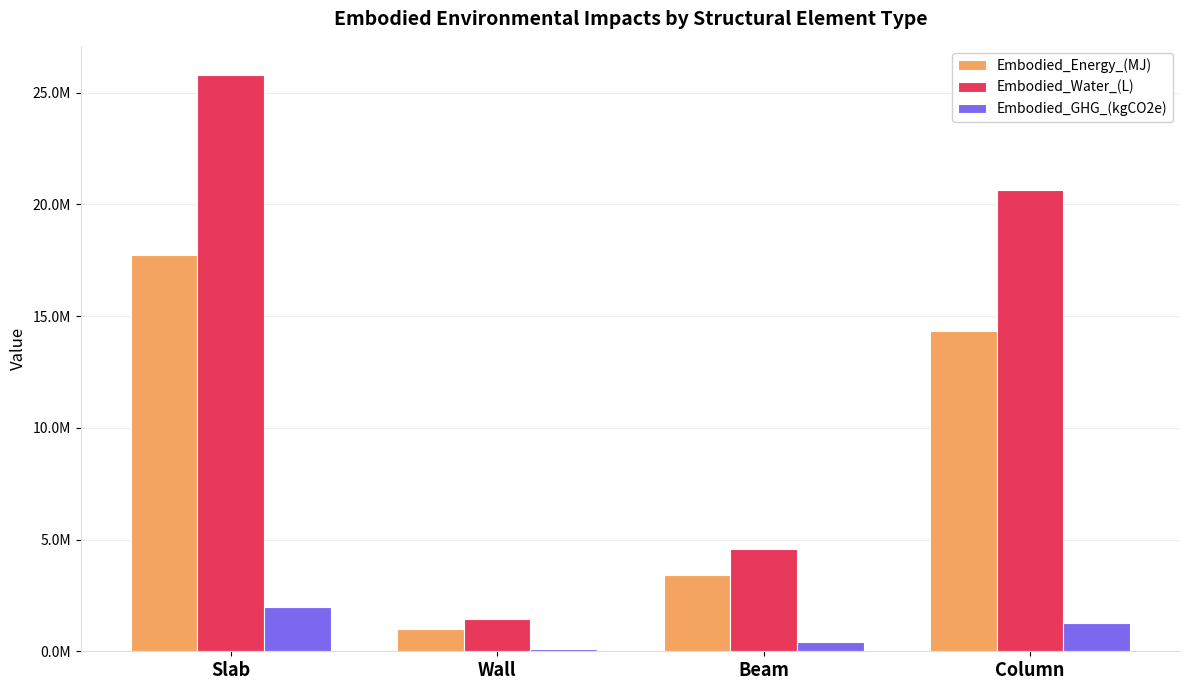

The value of Embodied_GHG_(kgCO2e) at Wall is 120570.2. True or false?

True